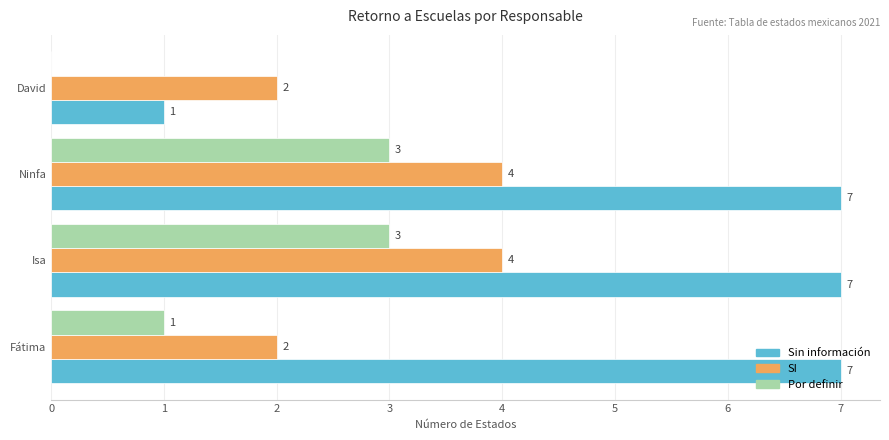

What is the total value across all series at Fátima?

10